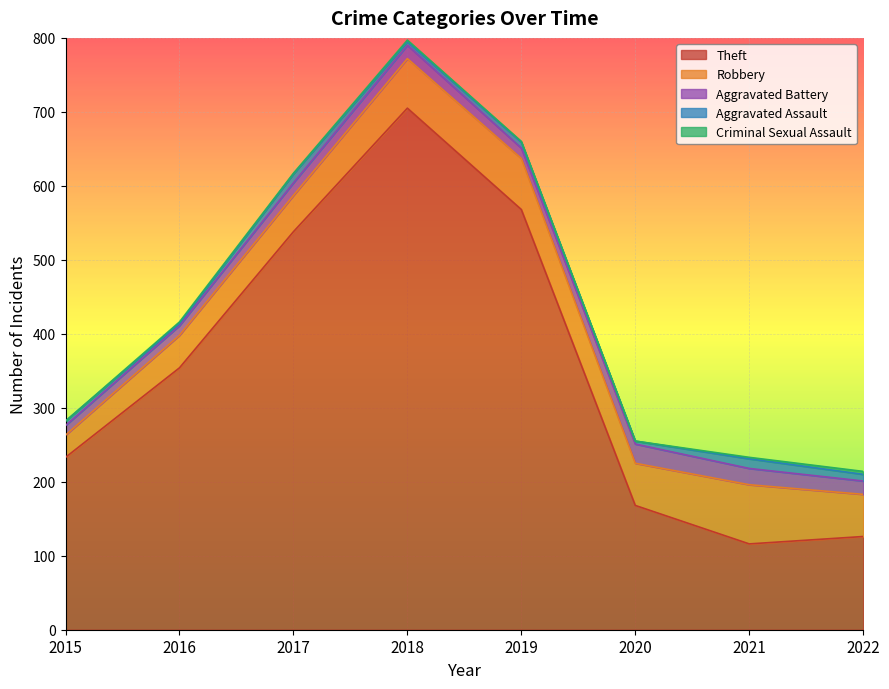

True or false: Aggravated Battery has more than 2 points higher than both neighbors.

False